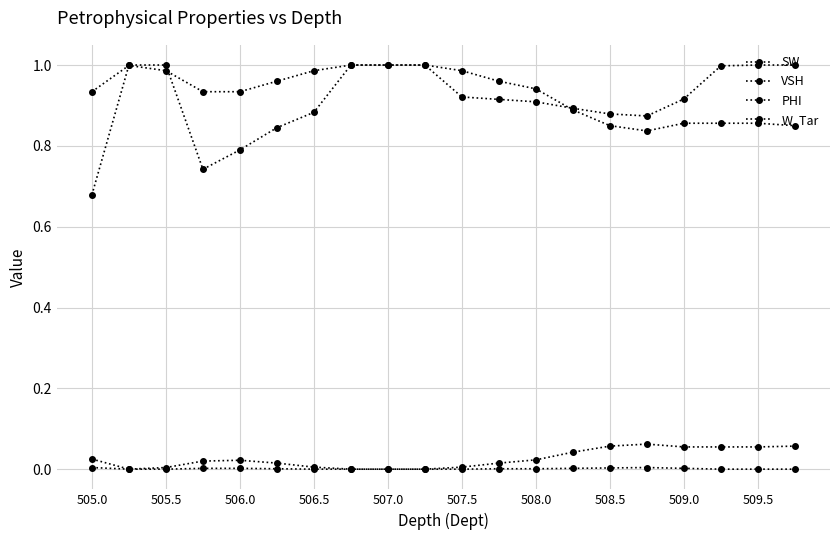

True or false: VSH and PHI intersect in this chart.

False